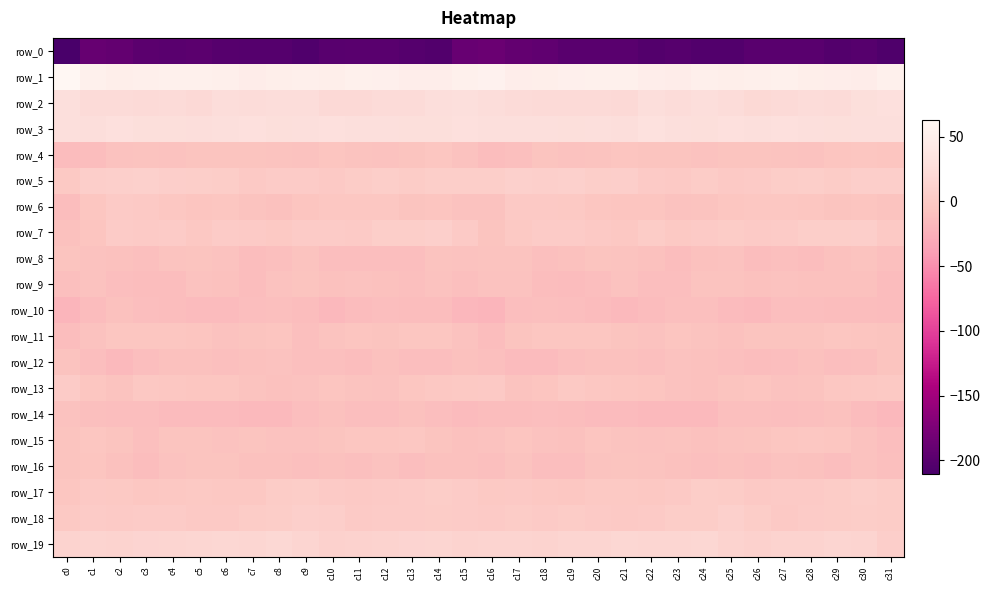

List the series in order of their peak value, highest first.

row_1, row_3, row_2, row_19, row_5, row_18, row_7, row_17, row_13, row_6, row_15, row_11, row_4, row_16, row_8, row_9, row_12, row_14, row_10, row_0